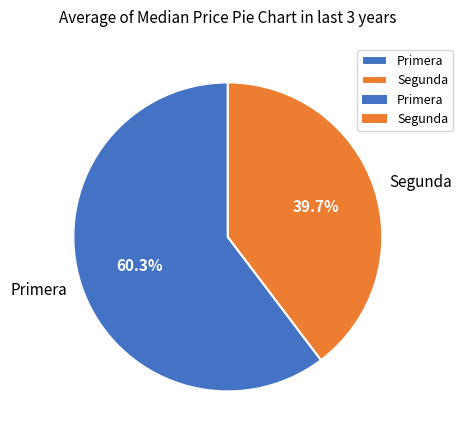

How many slices are in this pie chart?

2